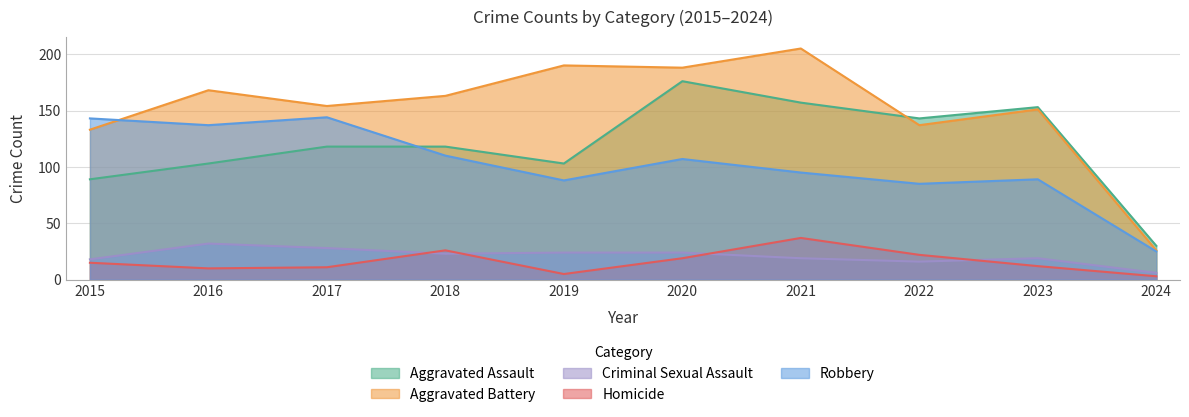

At which category does Aggravated Assault reach its first local valley?

2019